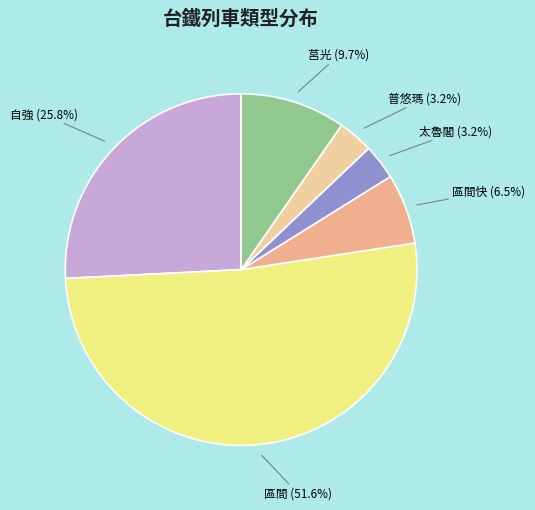

How many slices are in this pie chart?

6